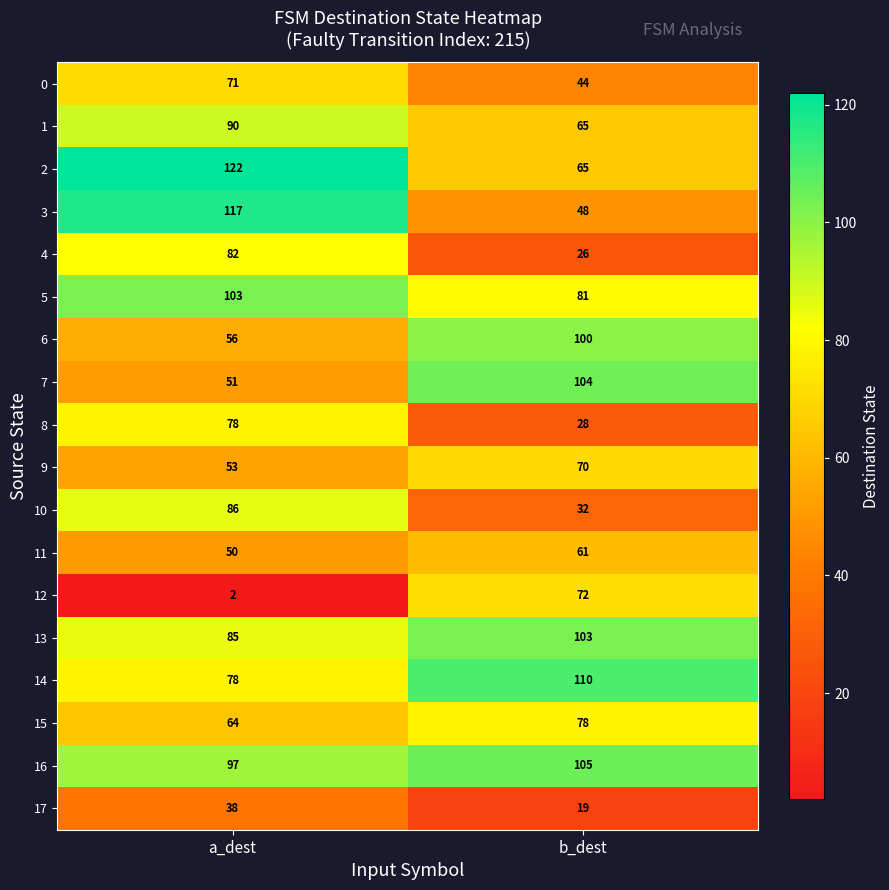

What is the greatest value displayed?

122